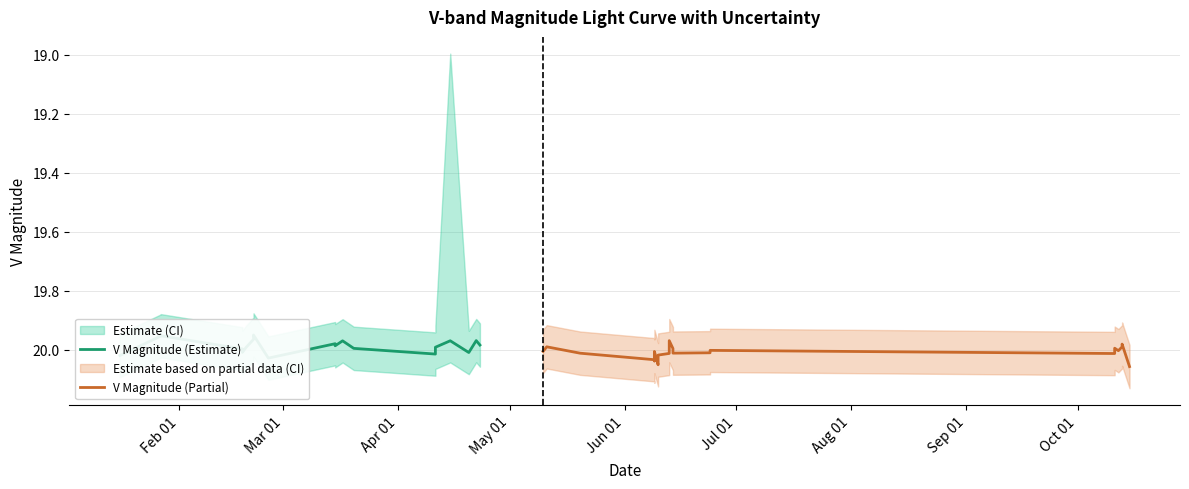

Which series has the largest range (max minus min)?

V Magnitude (Partial)